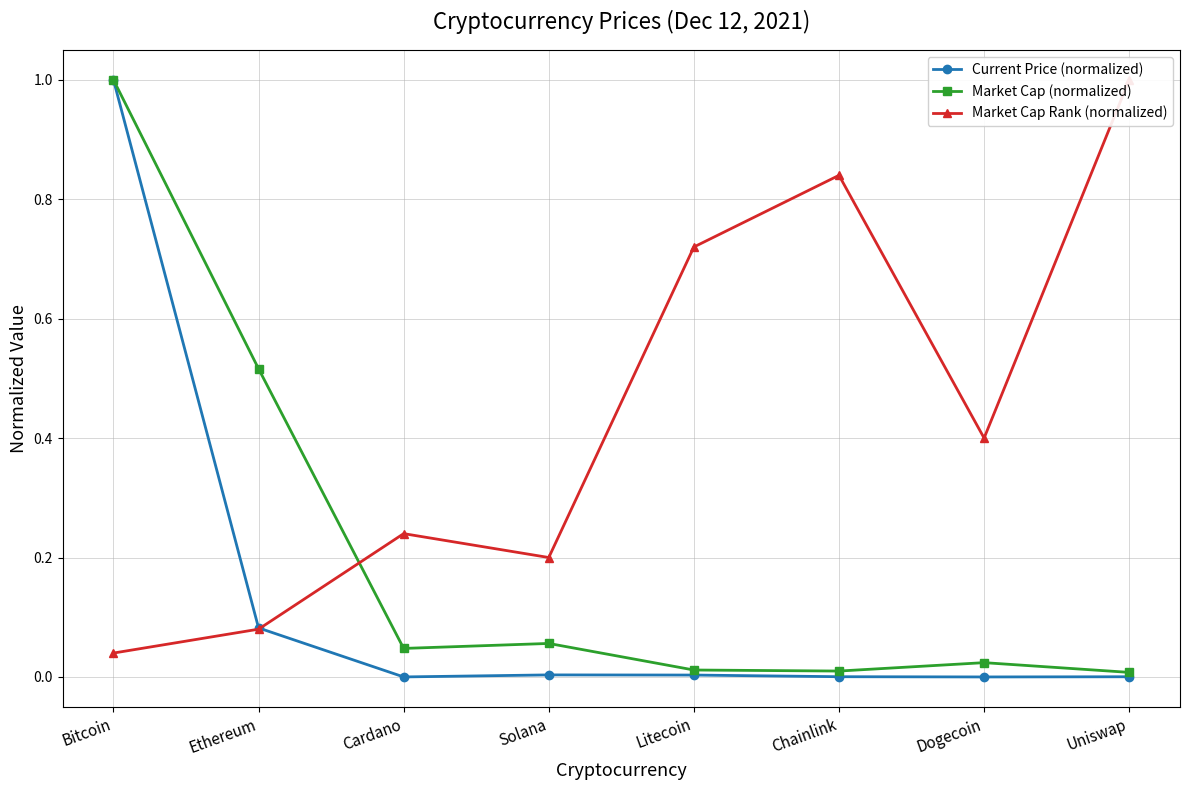

The Market Cap (normalized) series shows 0.0 at Chainlink. True or false?

True